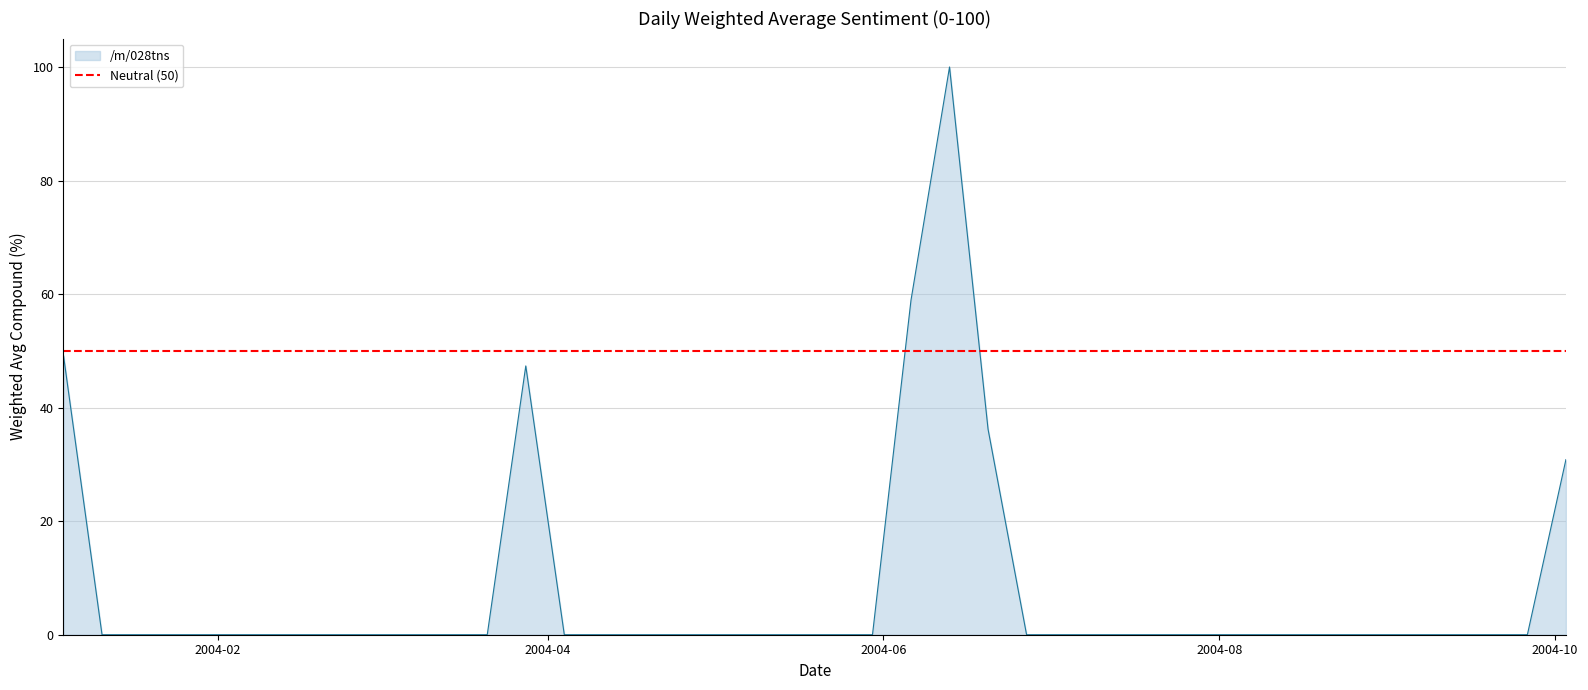

What is the highest value of the /m/028tns series?

100.0